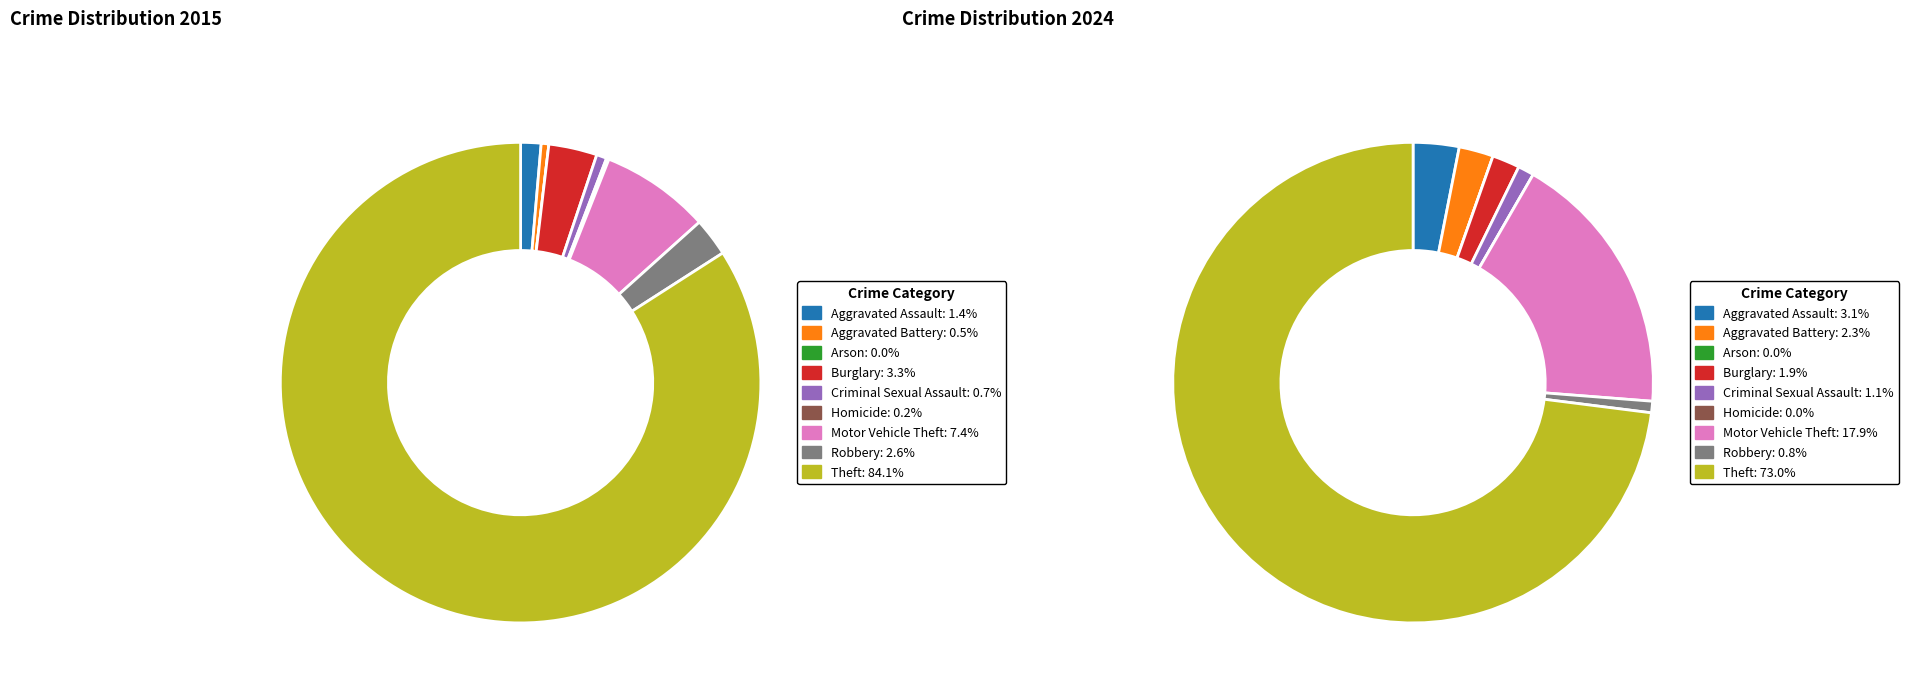

To the nearest percent, what is the difference between the Aggravated Assault and Arson slice percentages?

3%